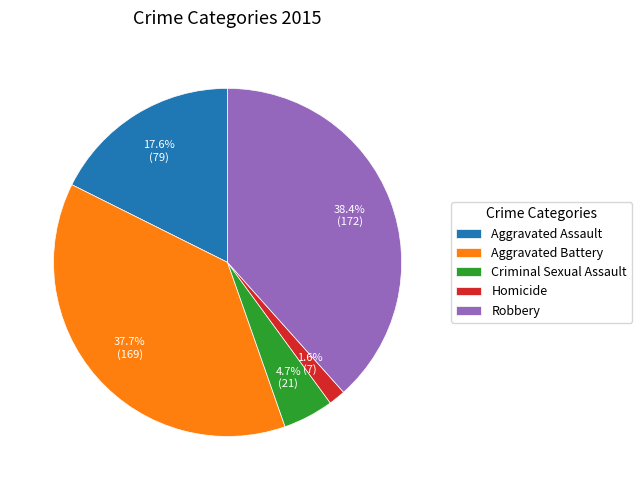

True or false: Homicide accounts for 2% of the total.

True